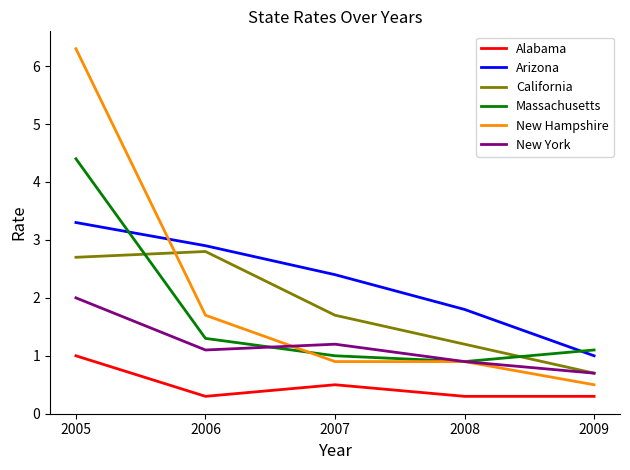

How many lines are shown in the chart?

6